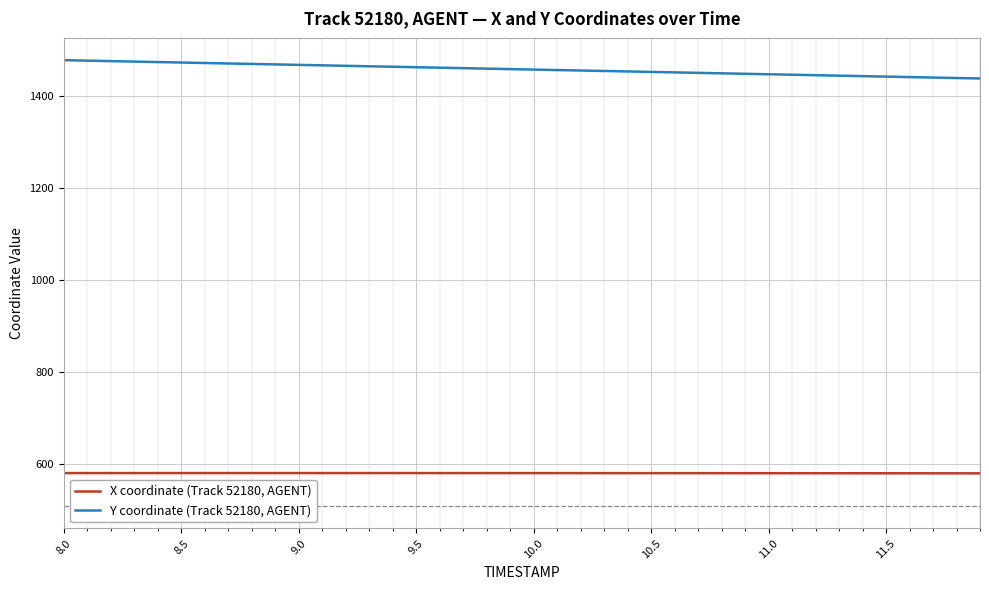

What is the lowest value of the X coordinate (Track 52180, AGENT) series?

579.9